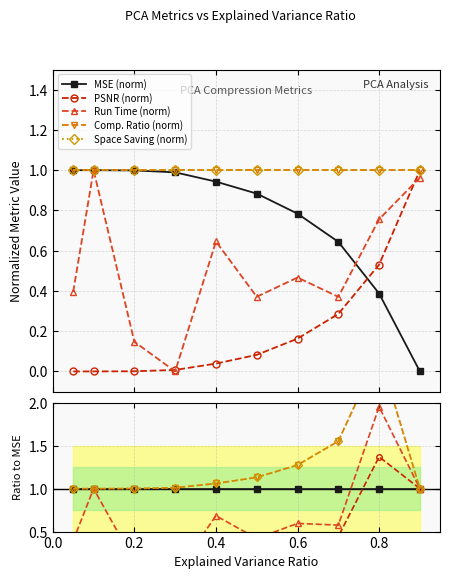

How many intersections are there between PSNR (norm) and MSE (norm)?

1